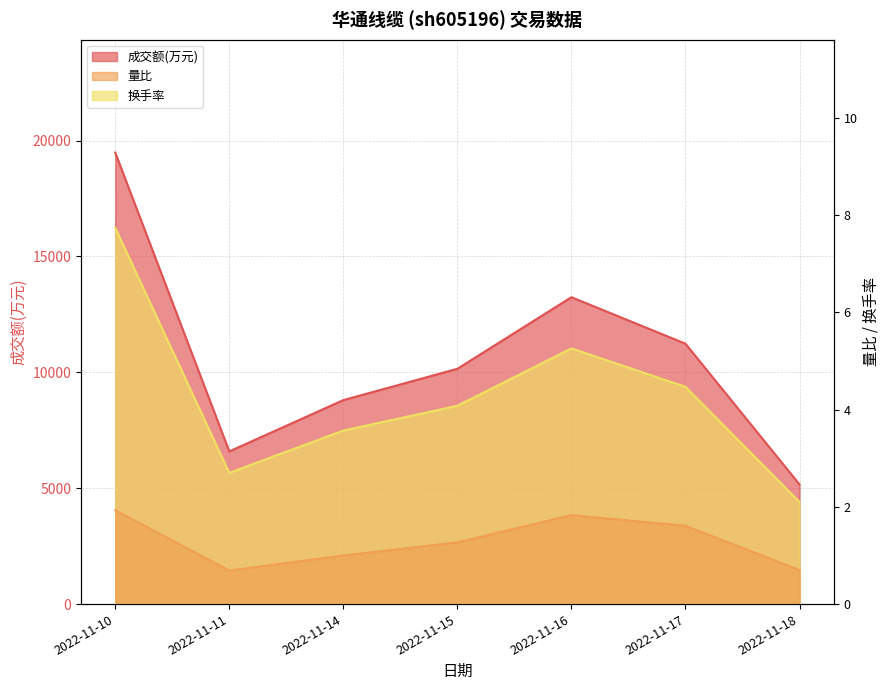

True or false: 换手率 has more than 2 interior local peaks.

False